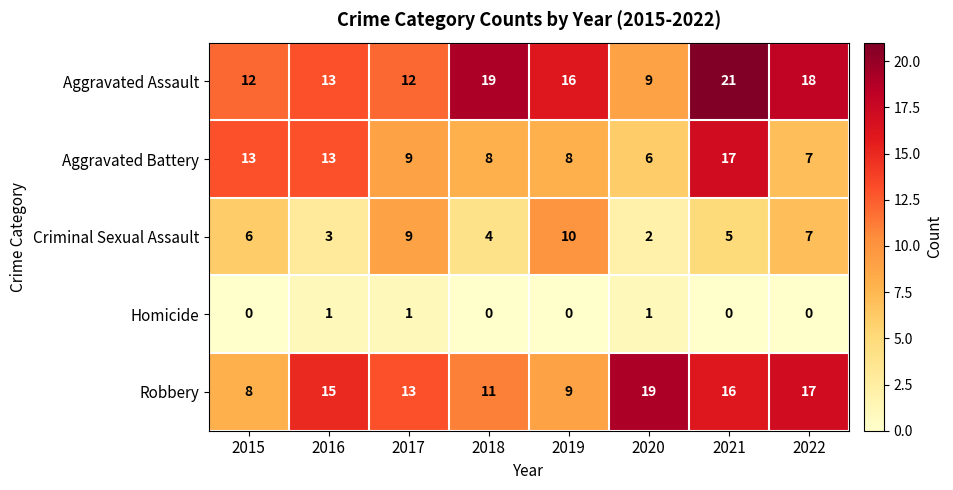

How many data points in Criminal Sexual Assault are less than 6?

4